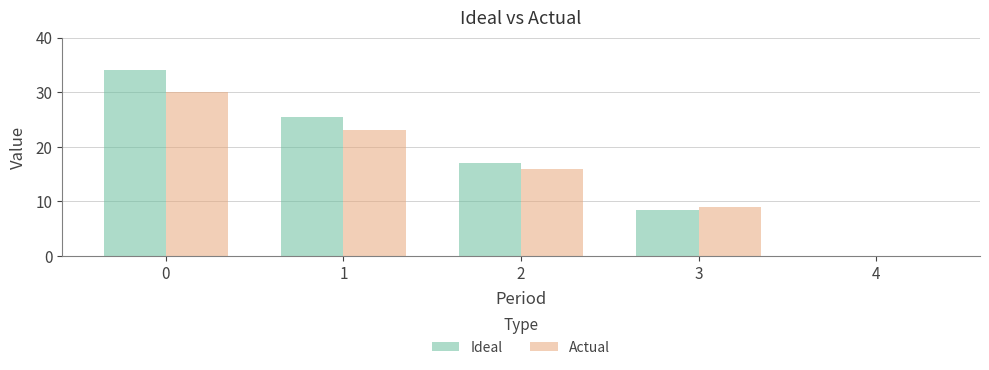

What are all the series names shown in the legend?

Ideal, Actual